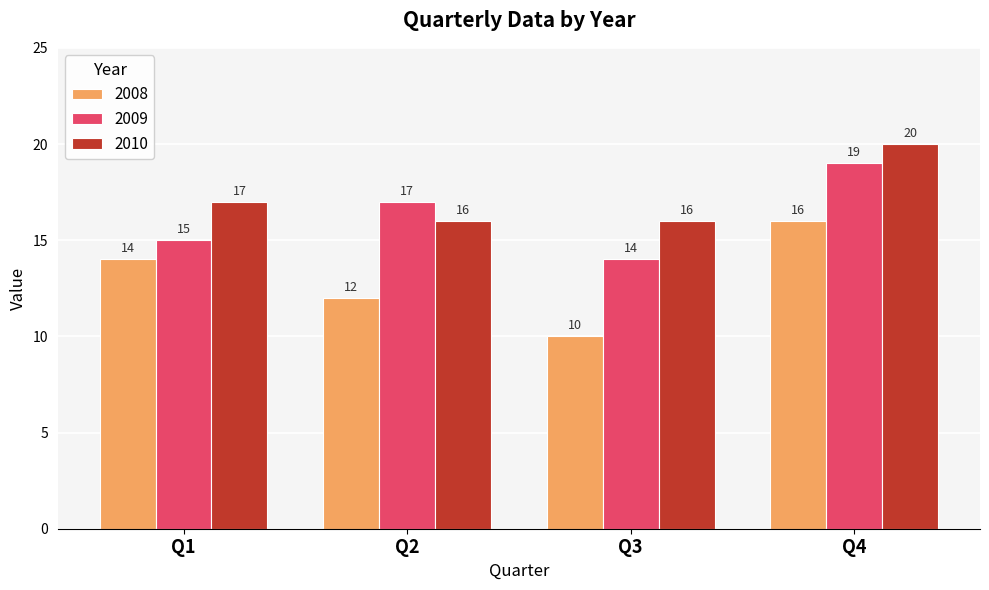

What is the value of the 2008 bar at the 1st from the left?

14